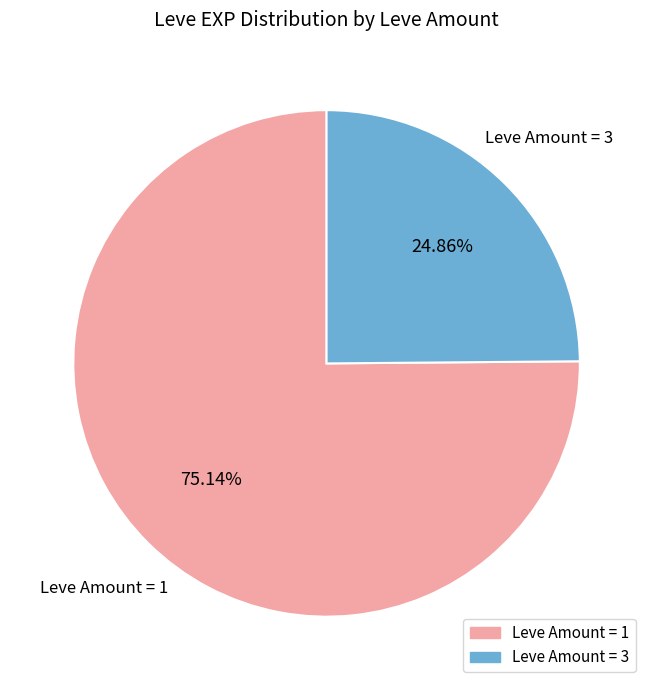

Count the number of slices in the pie.

2